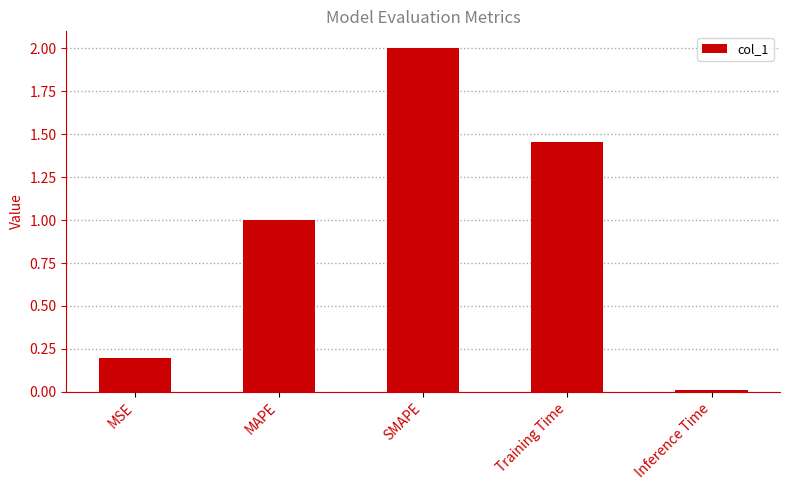

At which category does the chart reach its peak across all series?

SMAPE